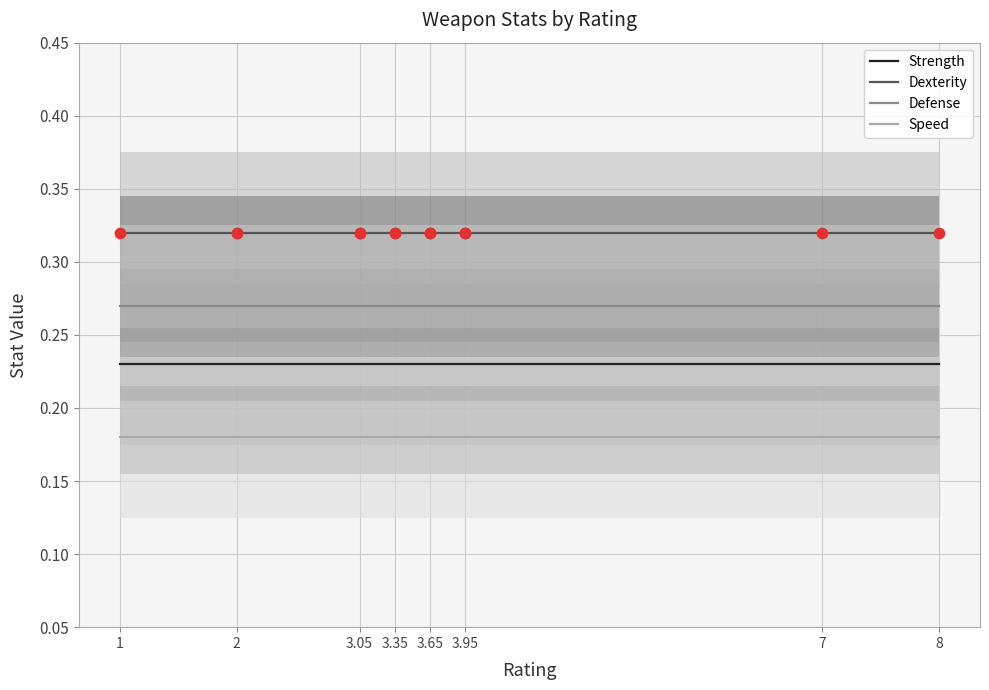

Which series has the largest total across all categories?

Dexterity